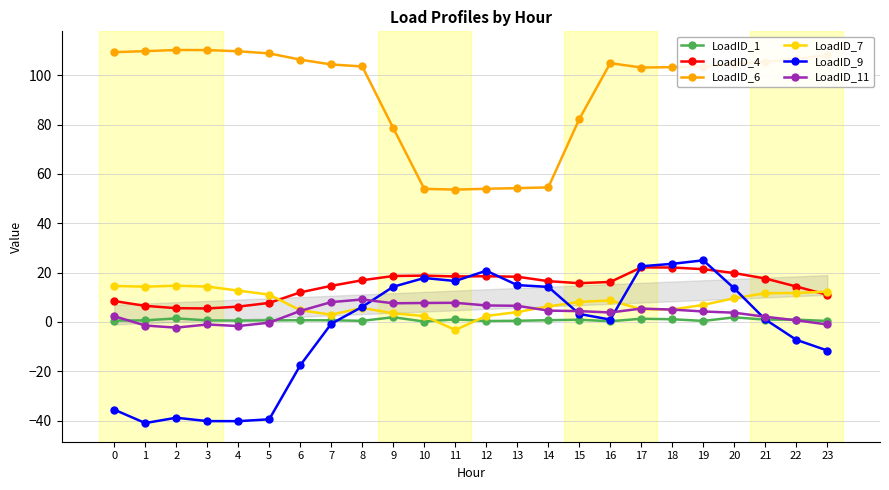

True or false: LoadID_1 has more than 2 interior local peaks.

True